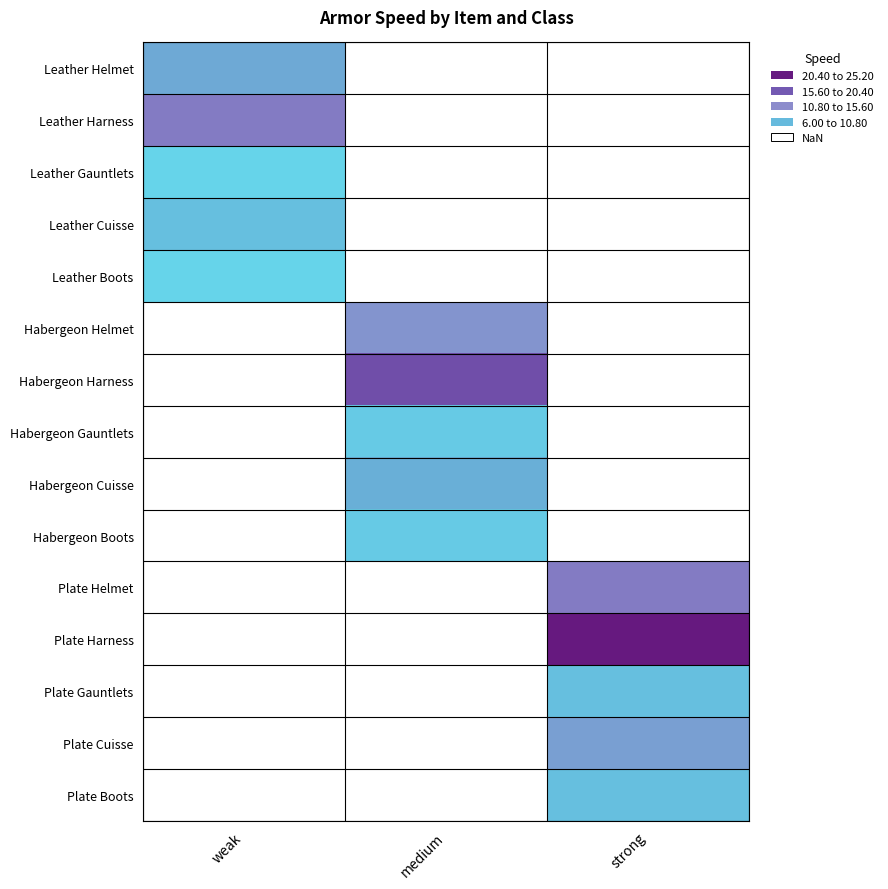

How many values in Habergeon Boots are above zero?

1